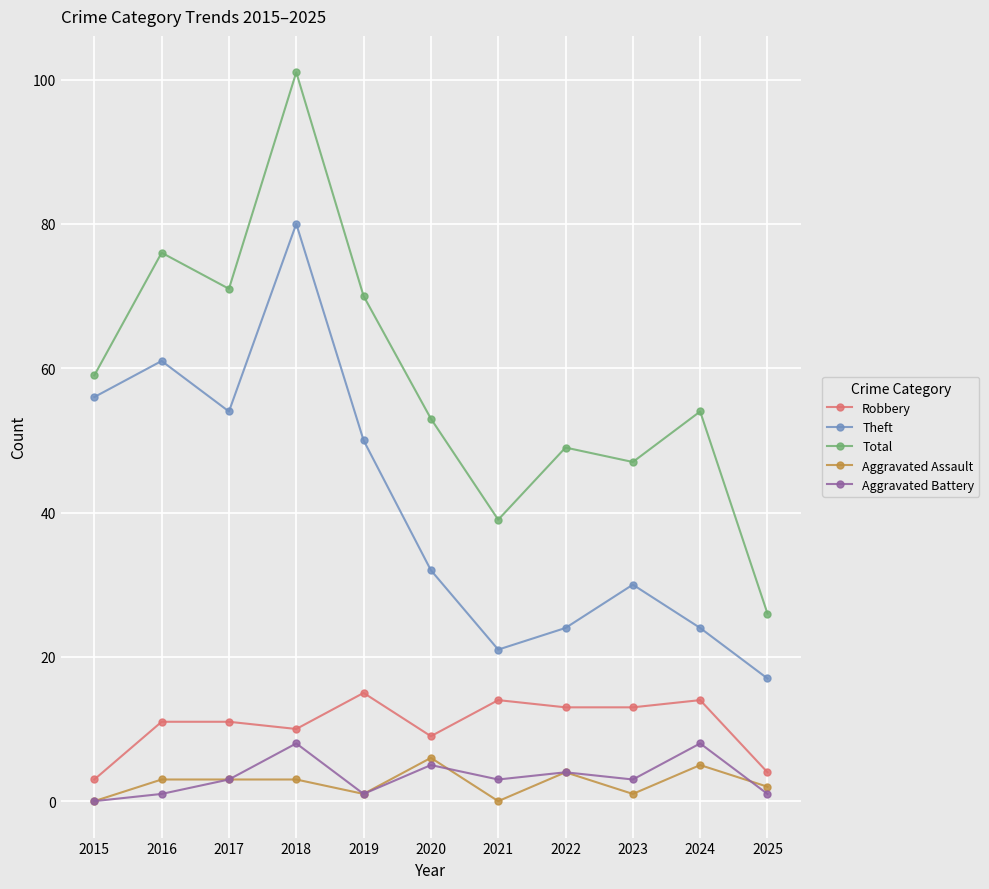

What is the value of the Theft point at the 7th from the left?

21